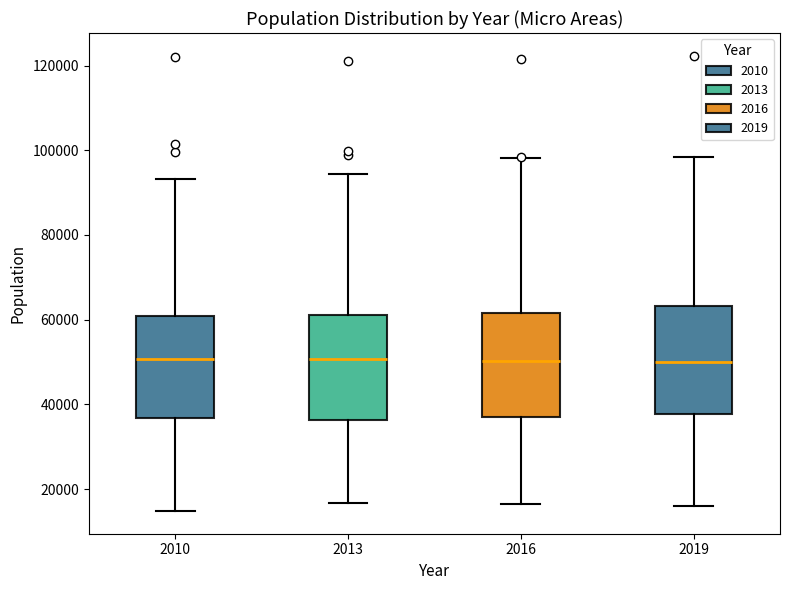

Where does the median line of the box at x = 2013 sit on the y-axis? The values are not printed on the chart, so give them approximately, as read against the axis.

50000